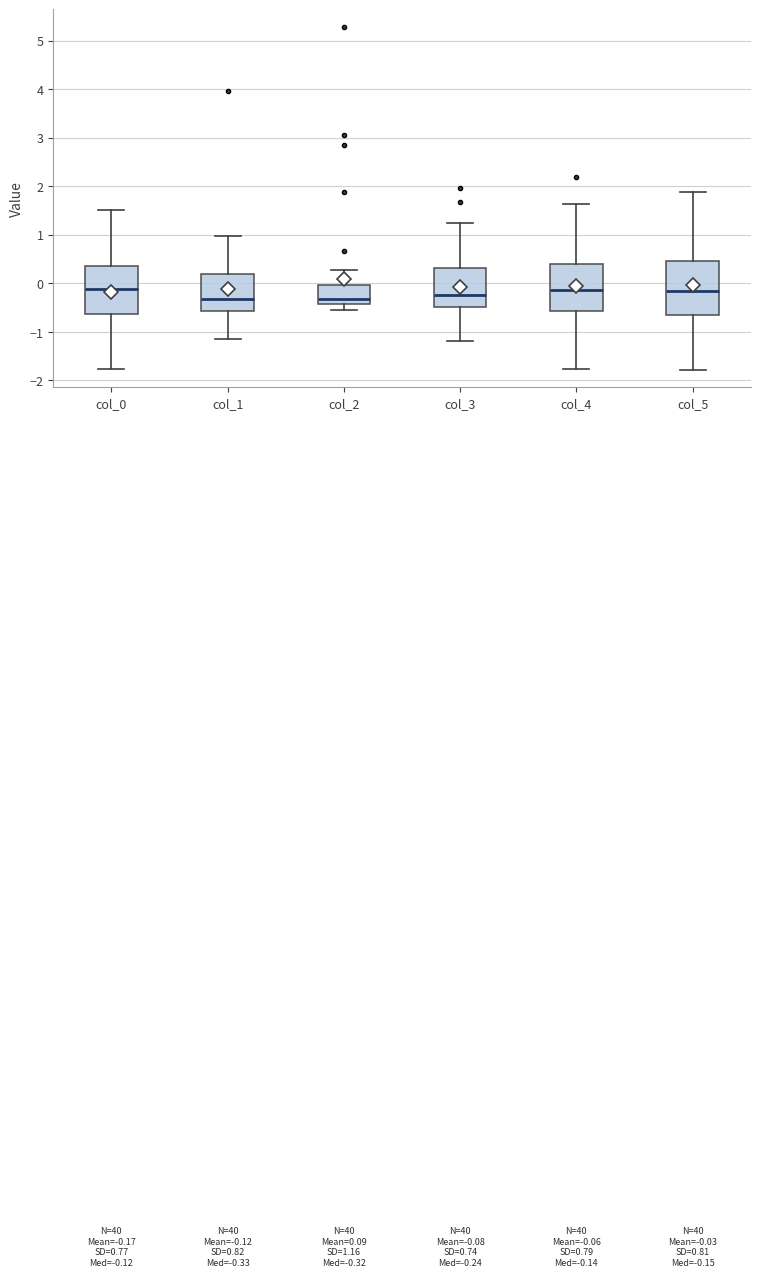

Comparing the boxes themselves (not the whiskers), which one is the tallest?

col_5